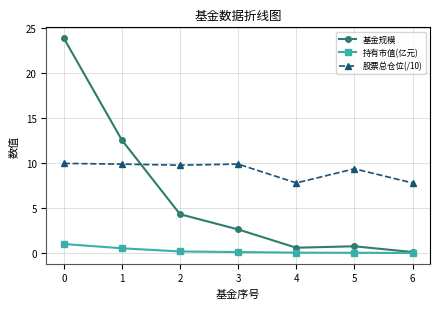

Is this an area chart (filled region under the line)?

No